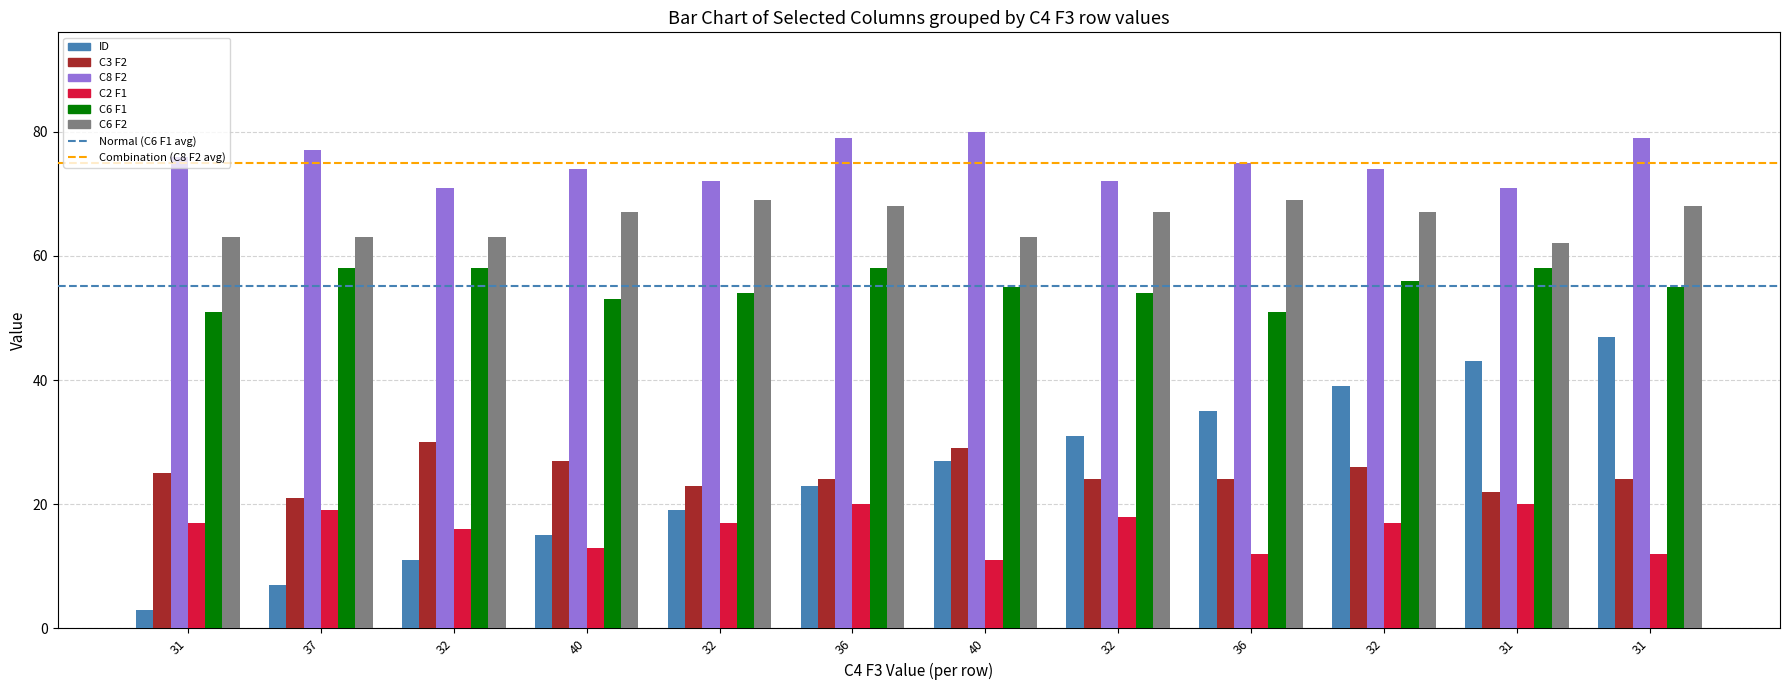

Are the bars horizontal?

No